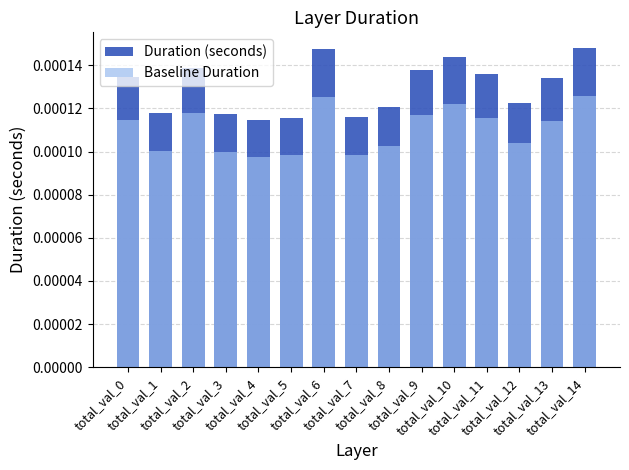

At which label is Duration (seconds) closest to 0?

total_val_4